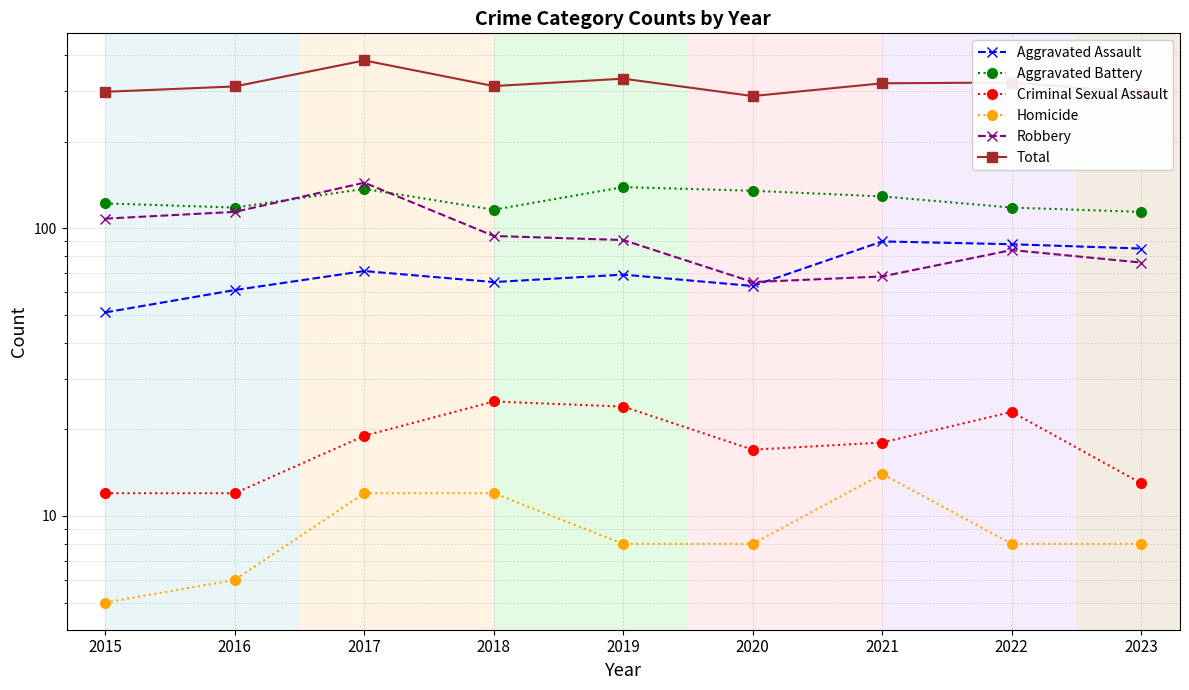

Reading left to right, extract all data points from this chart.

Aggravated Assault: 51	61	71	65	69	63	90	88	85
Aggravated Battery: 122	118	137	116	139	135	129	118	114
Criminal Sexual Assault: 12	12	19	25	24	17	18	23	13
Homicide: 5	6	12	12	8	8	14	8	8
Robbery: 108	114	144	94	91	65	68	84	76
Total: 298	311	383	312	331	288	319	321	296